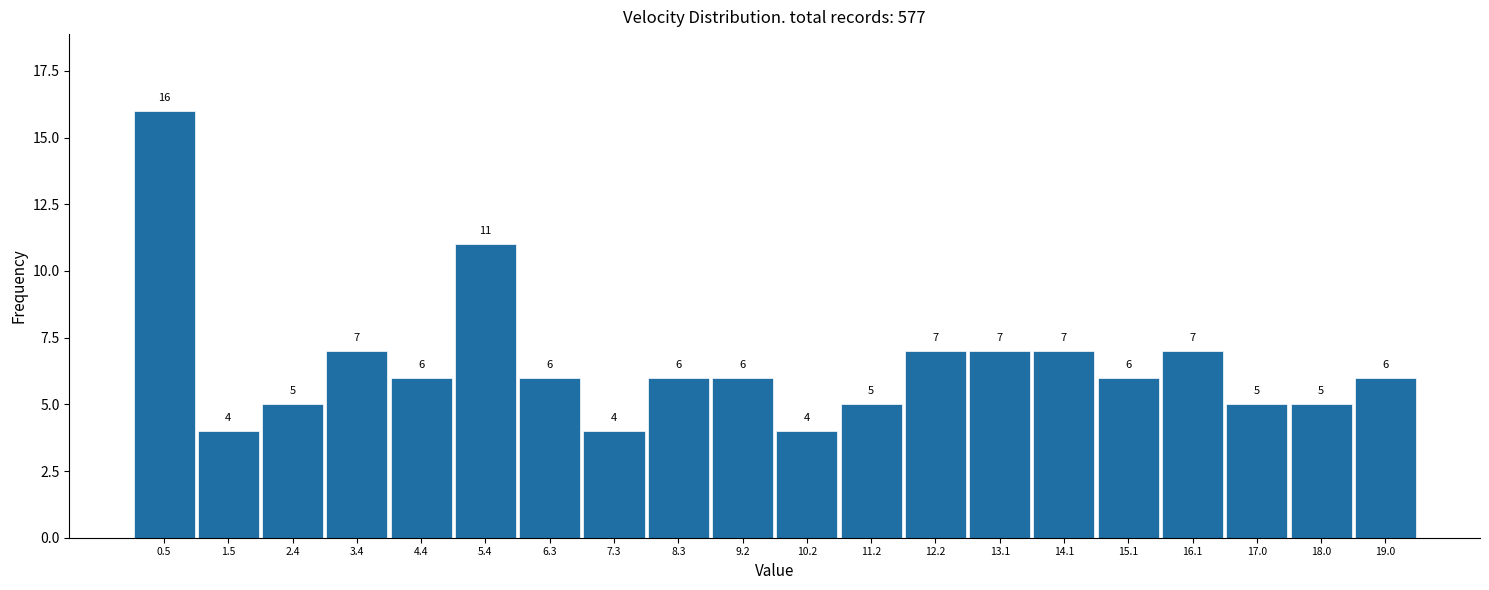

Reading left to right, transcribe this chart: for each bar, give the range it covers on the x-axis and its height. The bar edges are not printed on the chart, so give them approximately, as read against the axis.

0.0 to 1.0: 16
1.0 to 1.9: 4
1.9 to 2.9: 5
2.9 to 3.9: 7
3.9 to 4.9: 6
4.9 to 5.8: 11
5.8 to 6.8: 6
6.8 to 7.8: 4
7.8 to 8.8: 6
8.8 to 9.7: 6
9.7 to 10.7: 4
10.7 to 11.7: 5
11.7 to 12.6: 7
12.6 to 13.6: 7
13.6 to 14.6: 7
14.6 to 15.6: 6
15.6 to 16.5: 7
16.5 to 17.5: 5
17.5 to 18.5: 5
18.5 to 19.5: 6